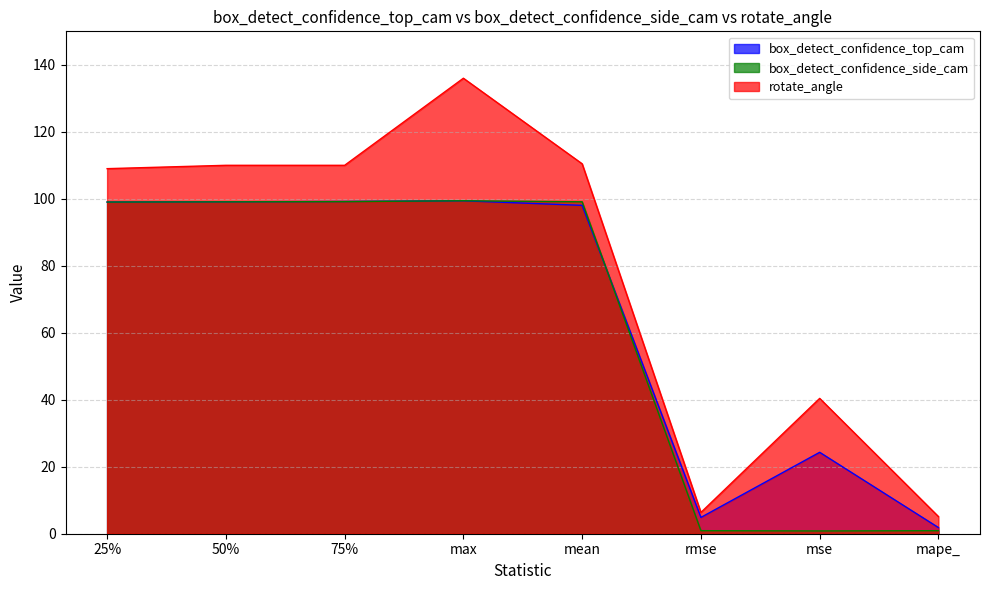

What is the difference between the second highest and minimum values in the rotate_angle series?

105.3